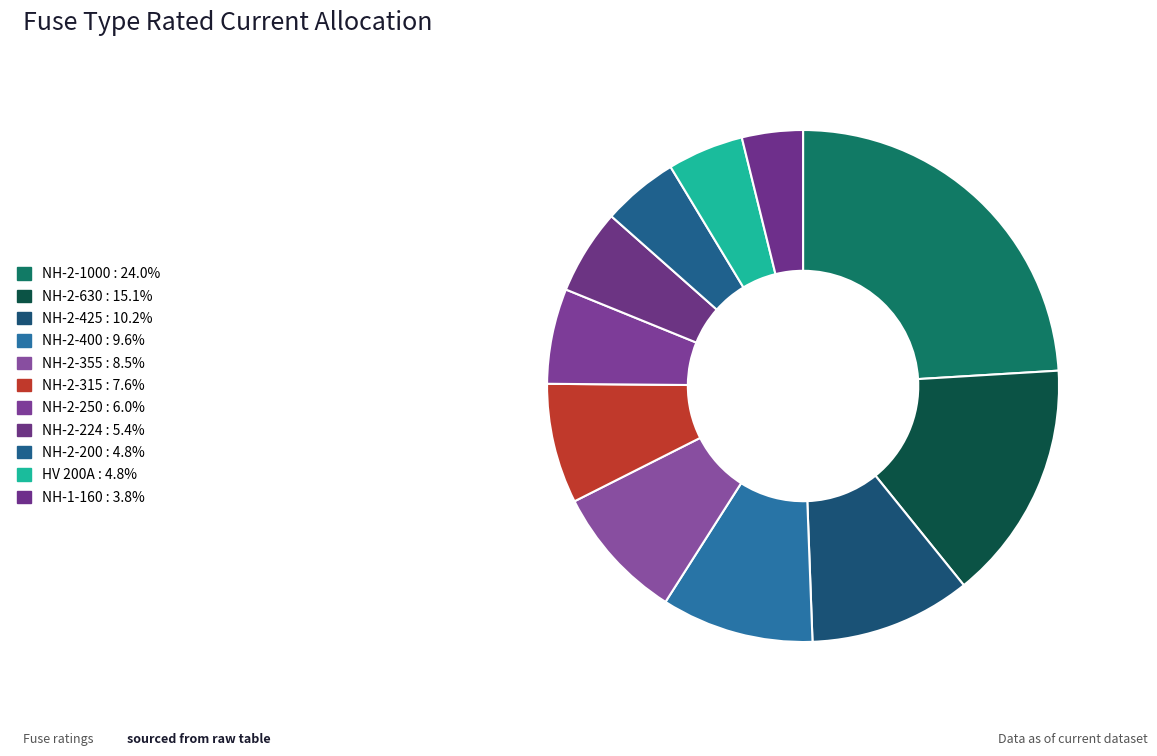

How many slices are in this pie chart?

11